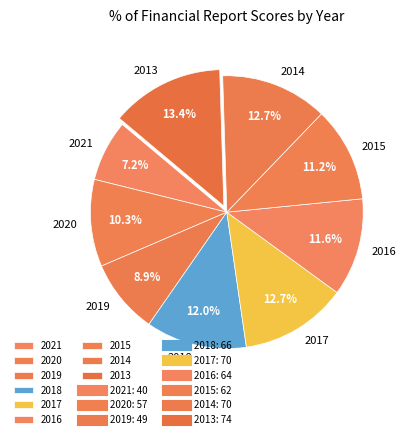

Combined, what portion of the pie is 2021 and 2016?

18.8%